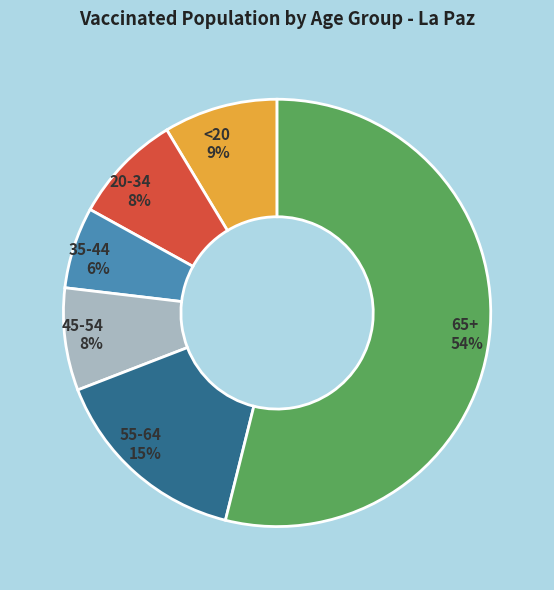

To the nearest percent, what is the average slice percentage?

17%